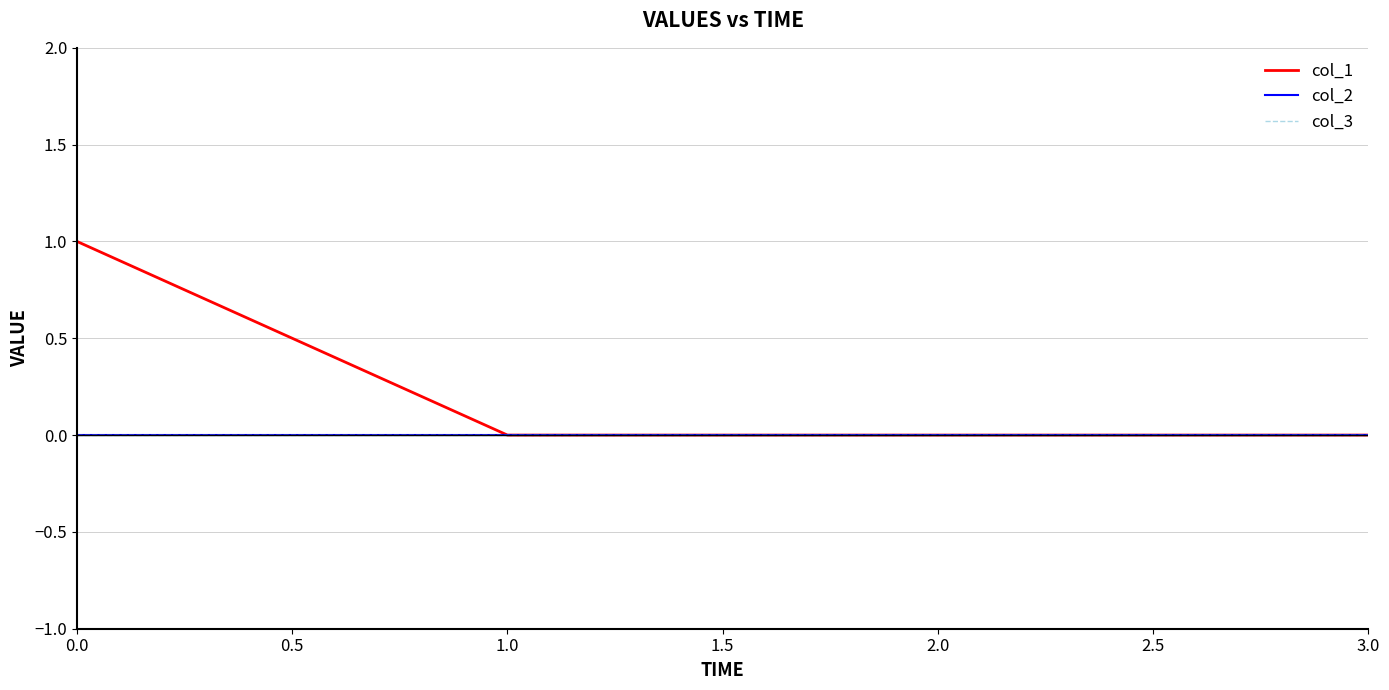

What is the label of the 2nd point from the right?

2.0